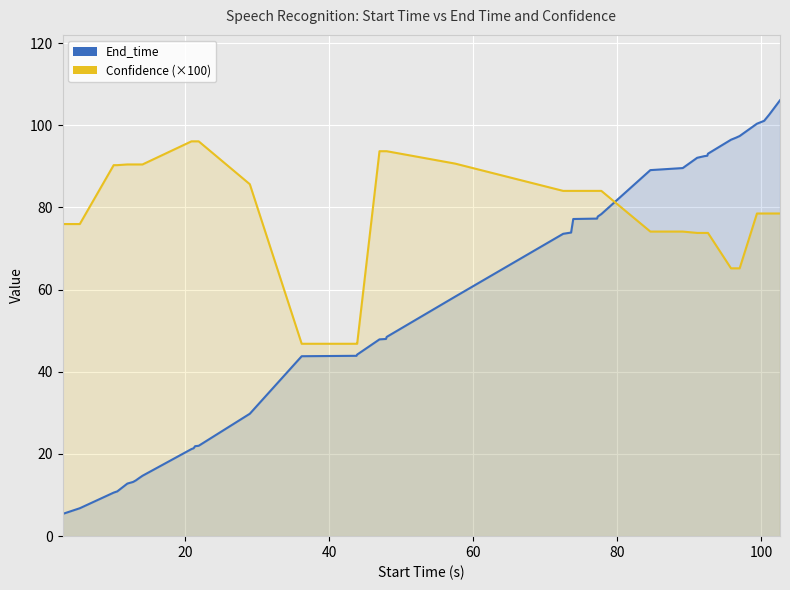

List the series in order of their overall mean, highest first.

Confidence (×100), End_time